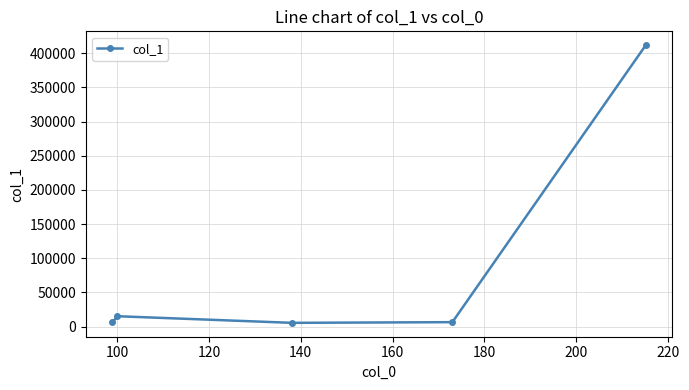

What is the value of the 3rd point from the left?

5367.4